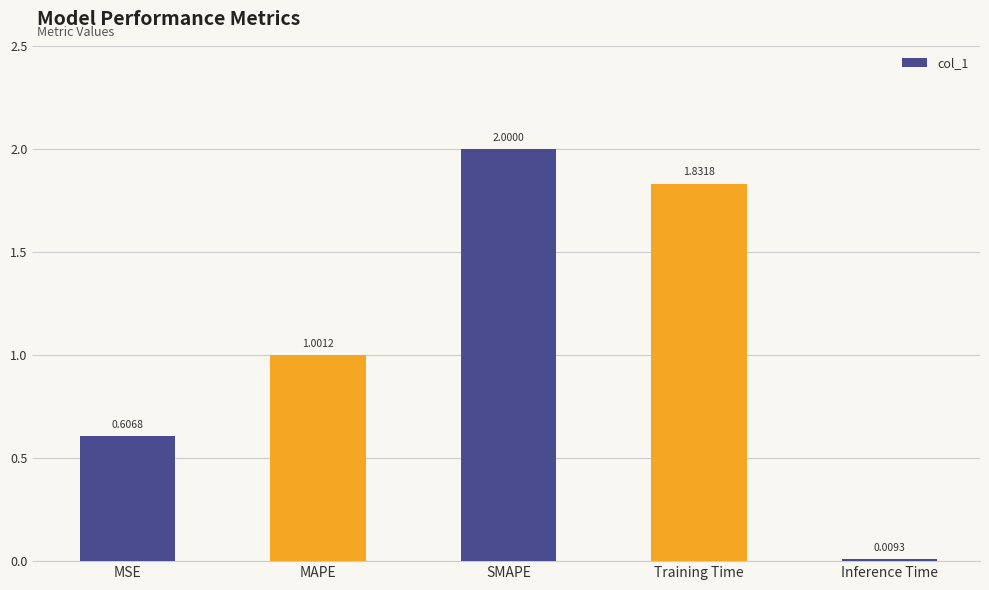

Does the chart contain any negative values?

No